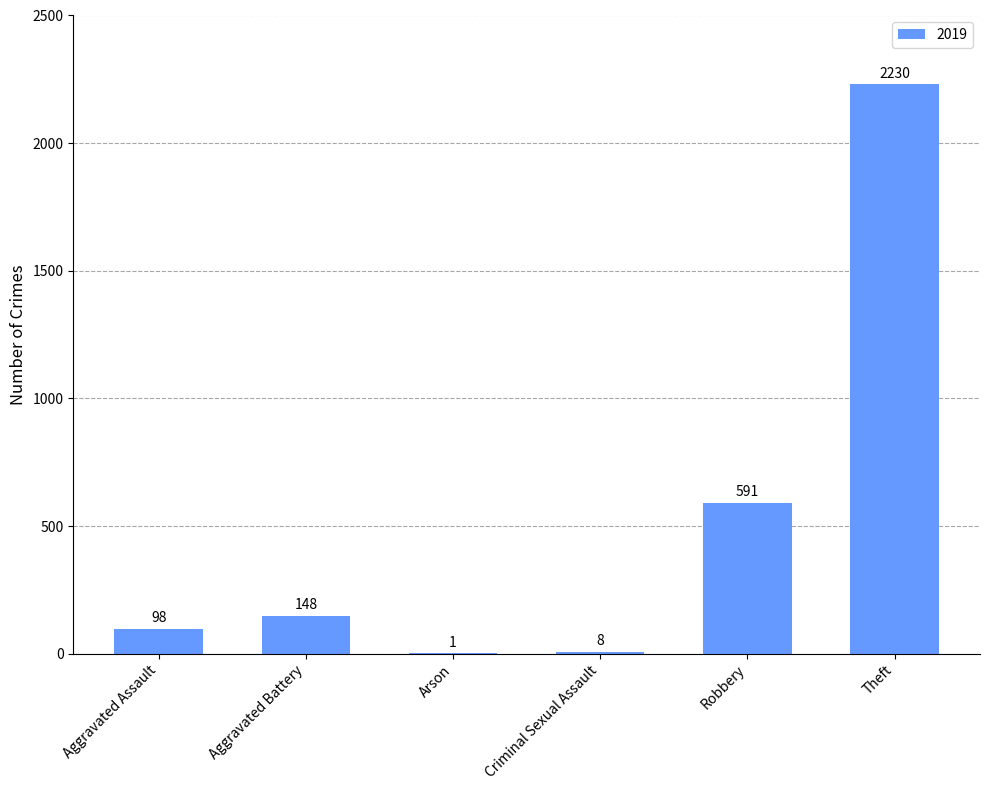

What is the change in value from Arson to Theft?

+2229